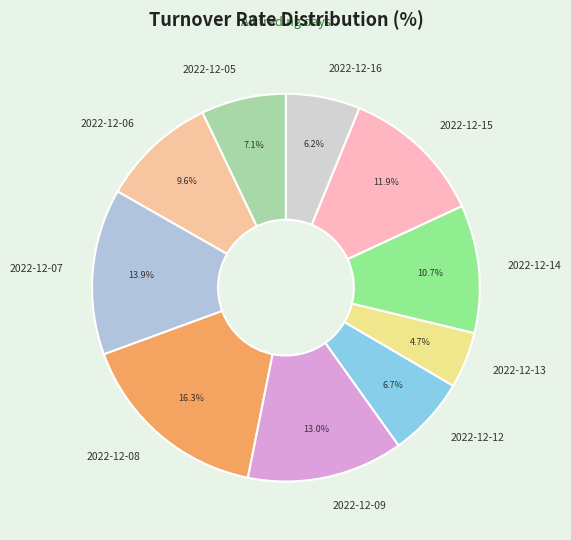

What portion of the pie excludes 2022-12-16?

93.8%